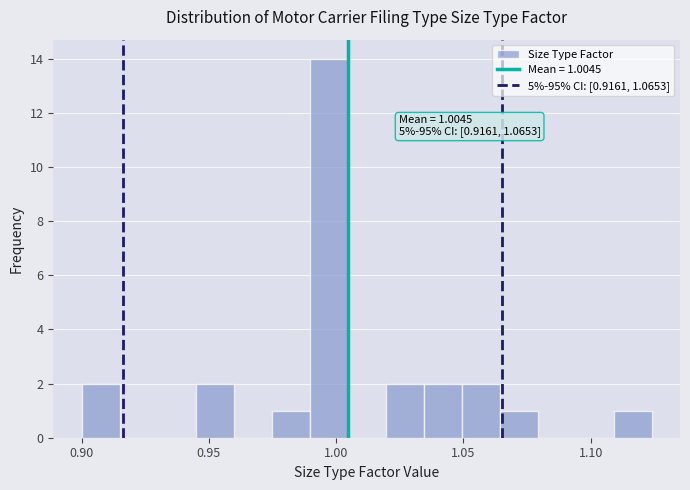

Read against the x-axis, roughly where is the centre of the tallest bar?

0.995